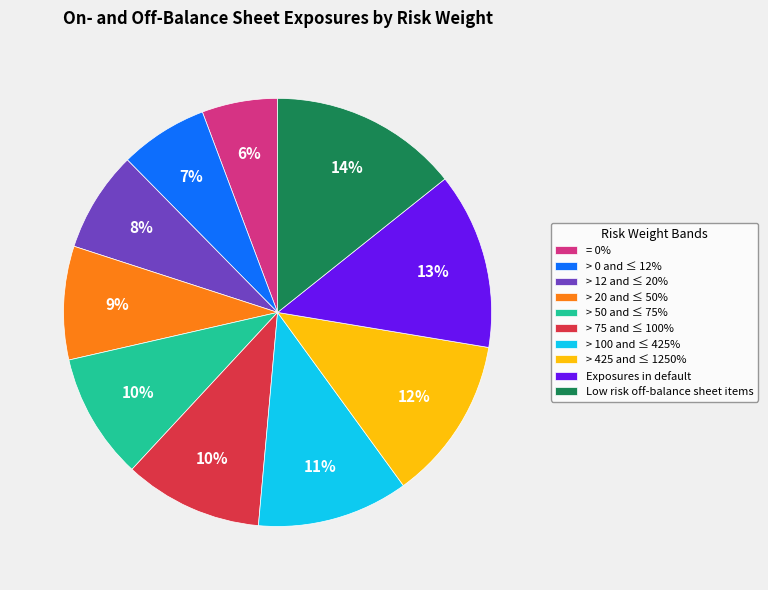

Is the sum of Exposures in default and > 425 and ≤ 1250% greater than half?

No